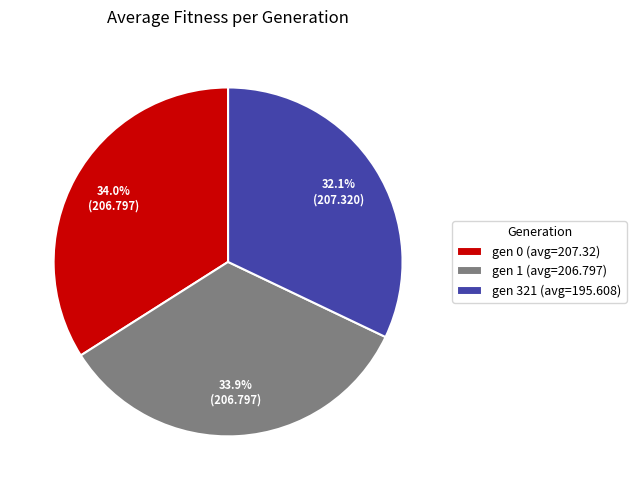

Does any single category account for the majority?

No